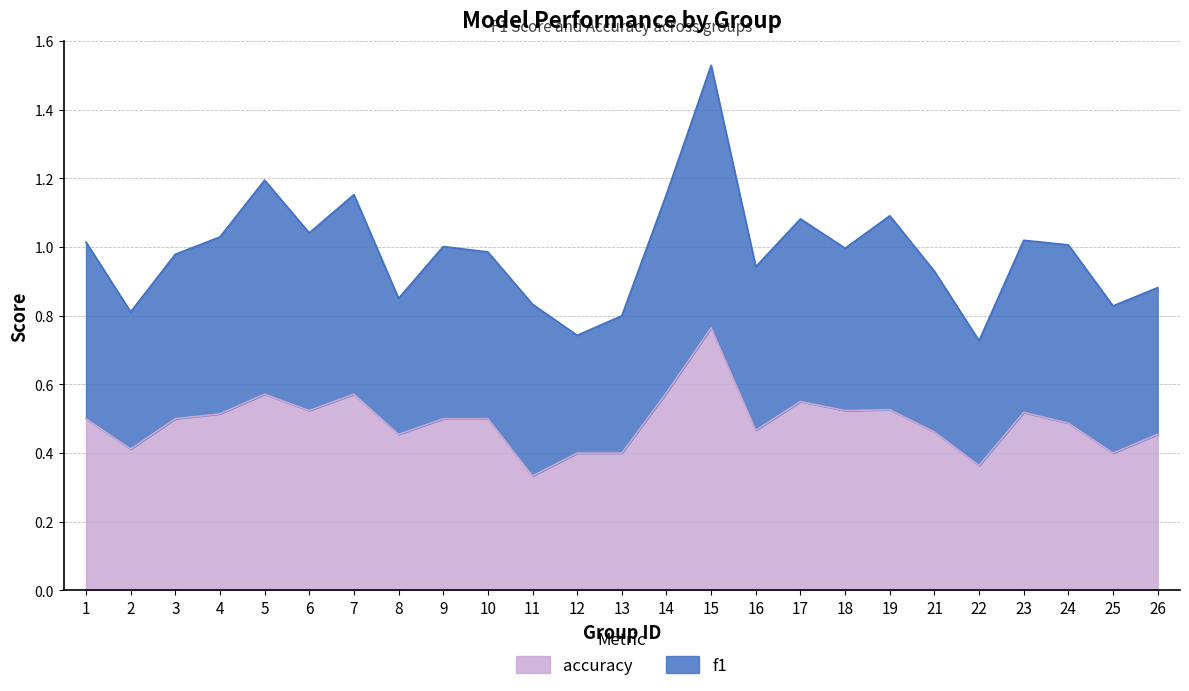

Which category has the highest value in the accuracy series?

15